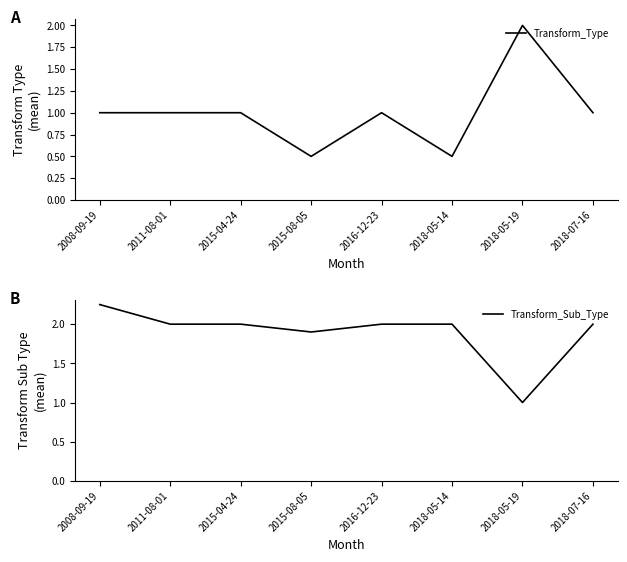

The value of Transform_Sub_Type at 2018-05-19 is 1.0. True or false?

True